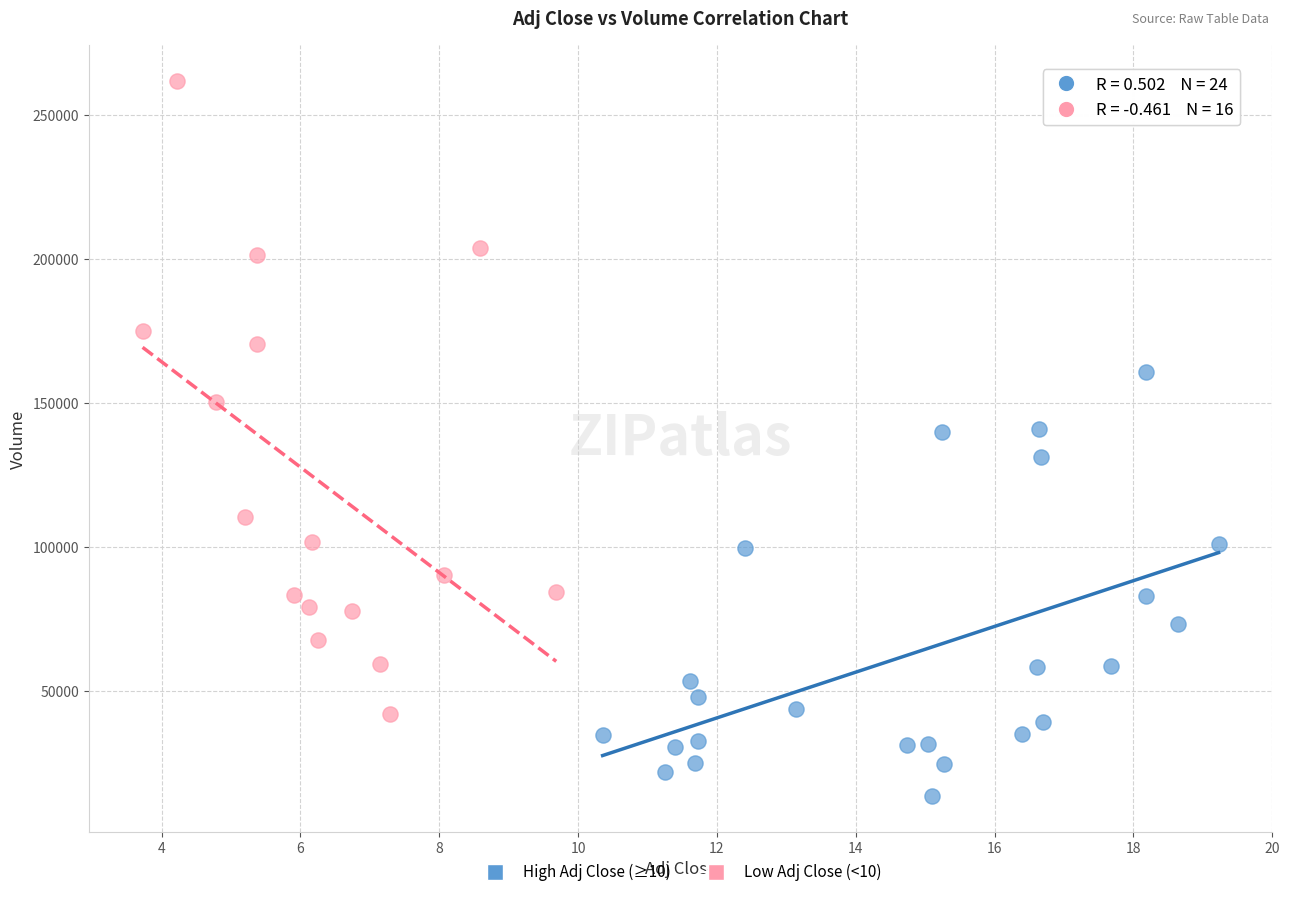

Which series reaches the maximum Y coordinate?

Low Adj Close (<10)